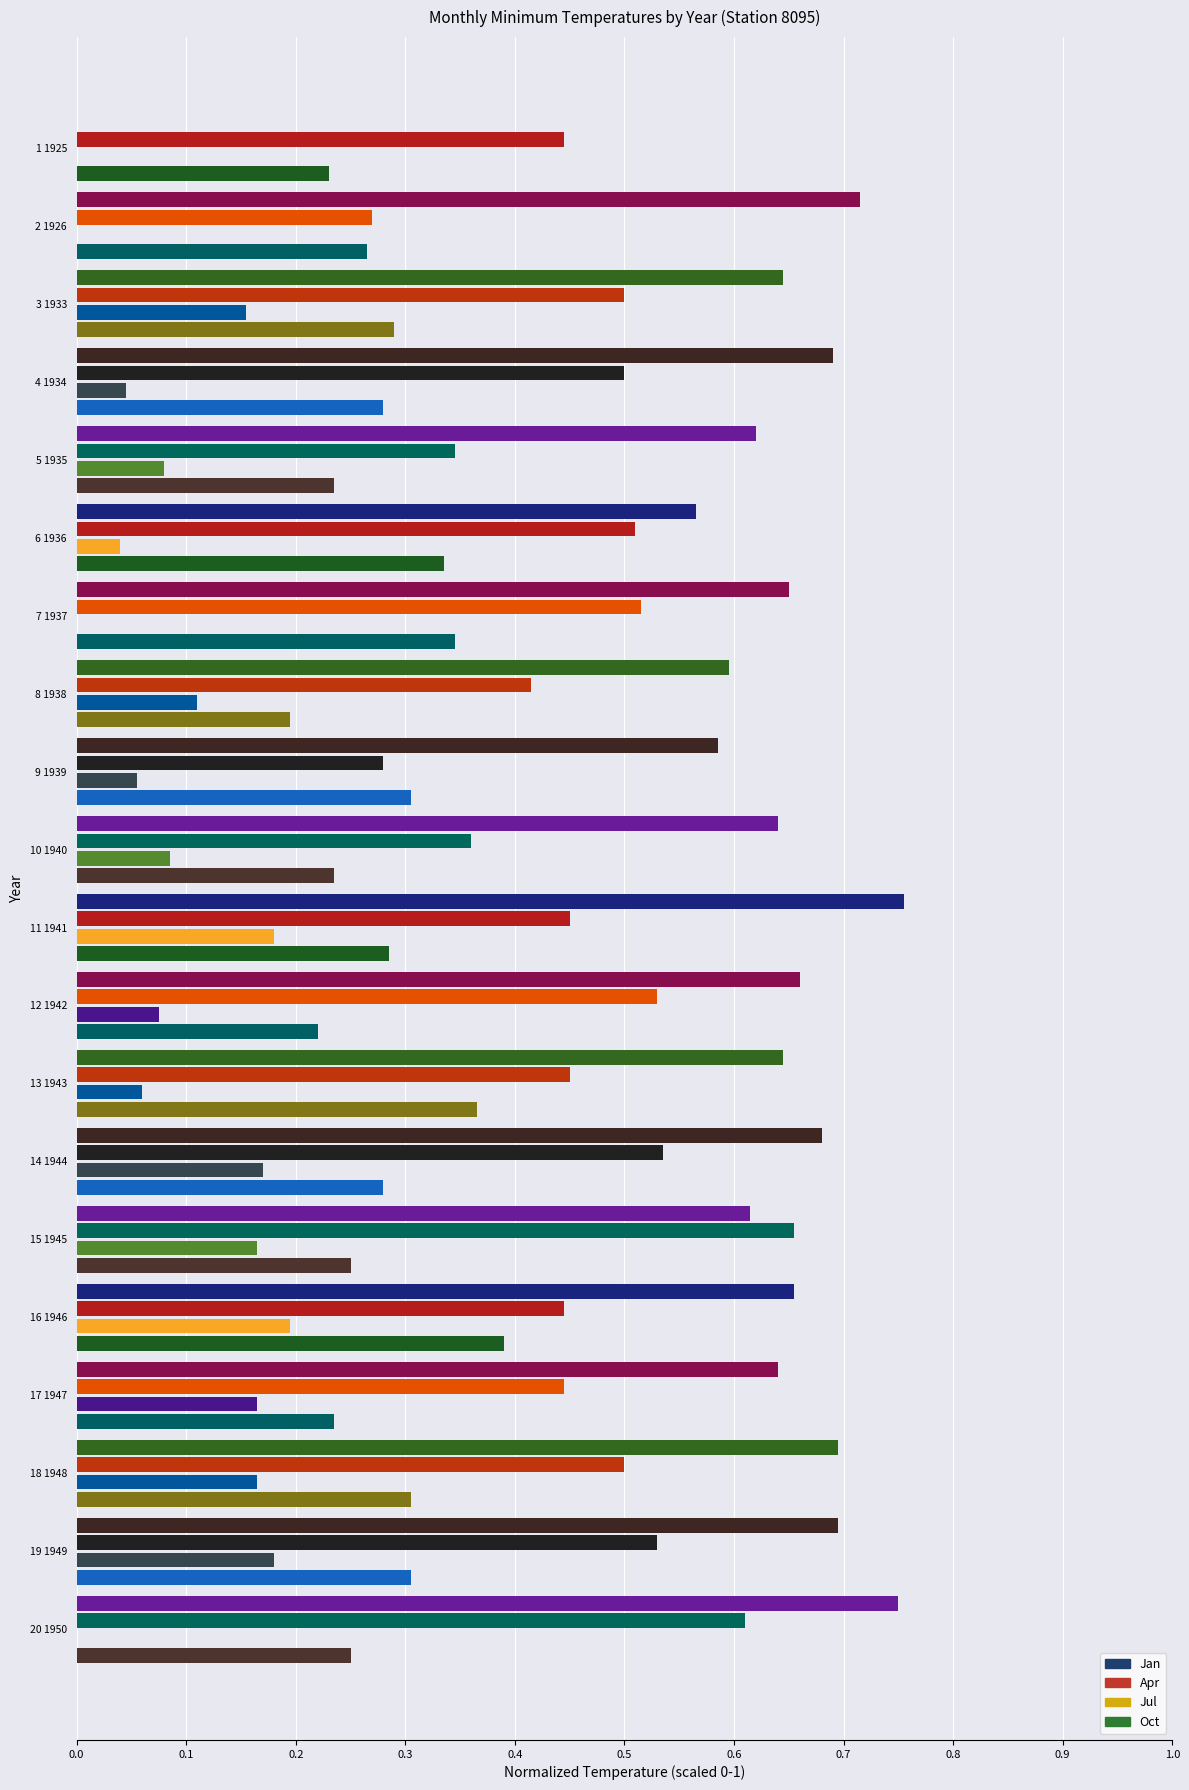

How many series are shown in this chart?

4